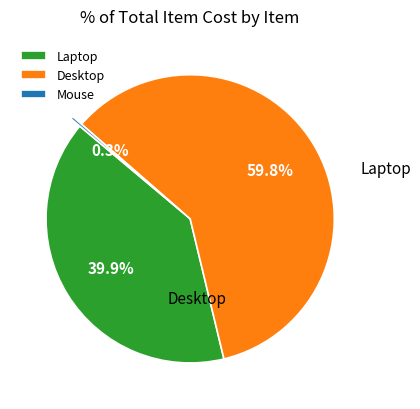

Is it true that Mouse is 8% of the pie?

False